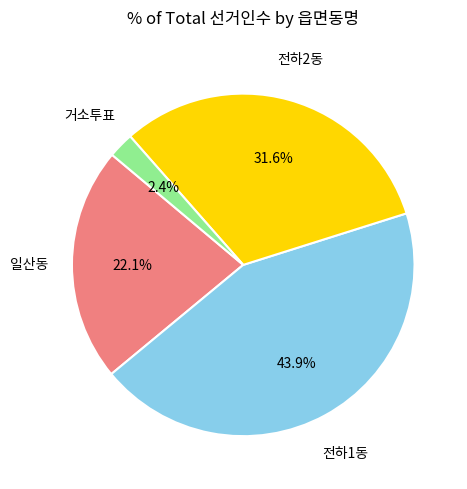

Count the number of slices in the pie.

4